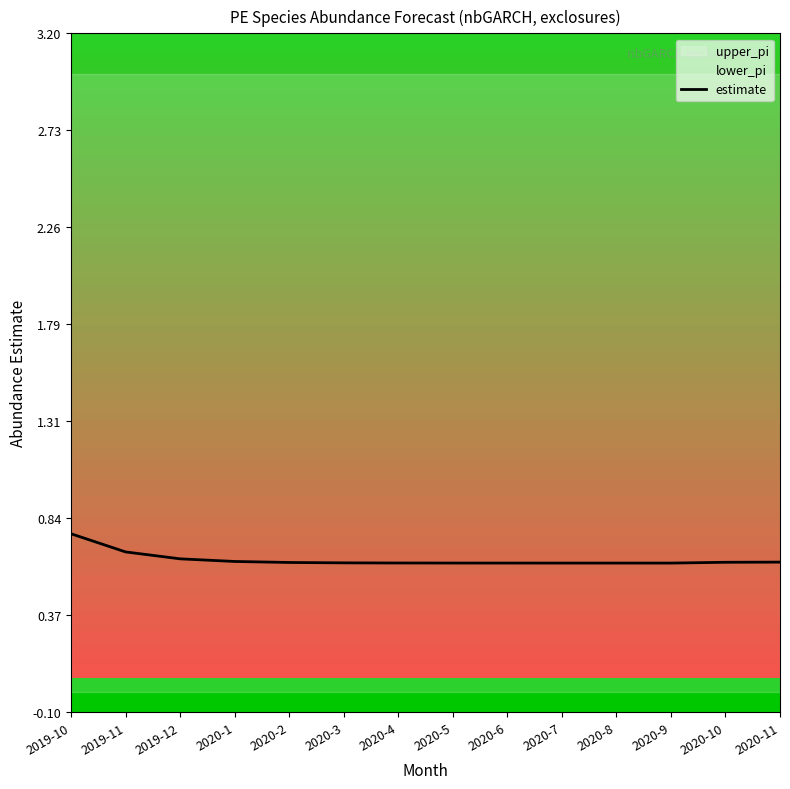

Does the chart display data point markers on the line(s)?

No